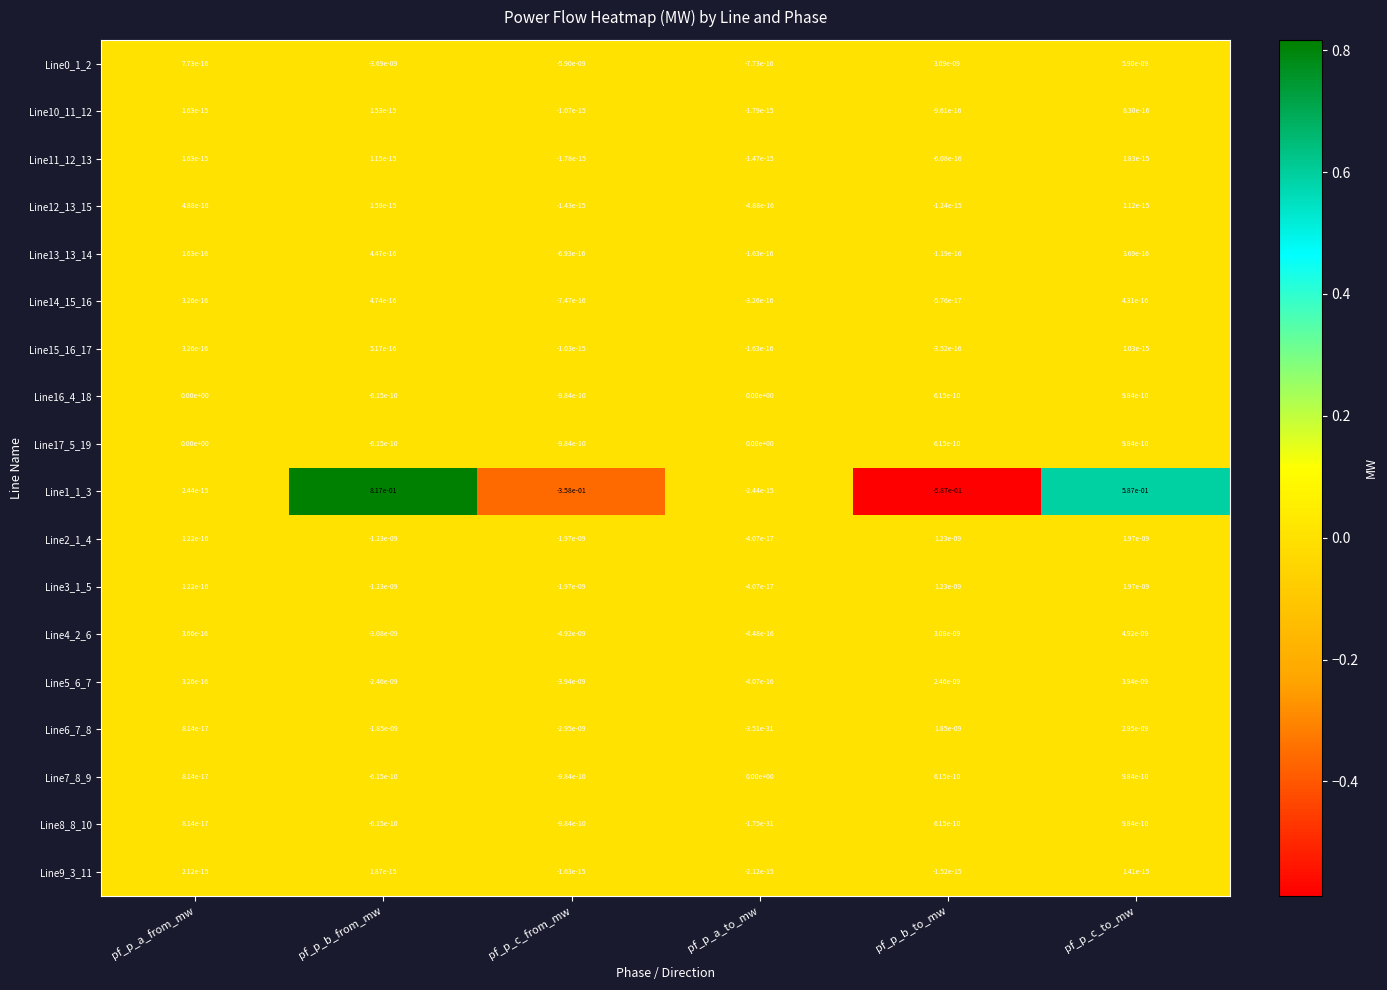

Is it true that Line13_13_14 equals 0.0 at pf_p_b_from_mw?

True